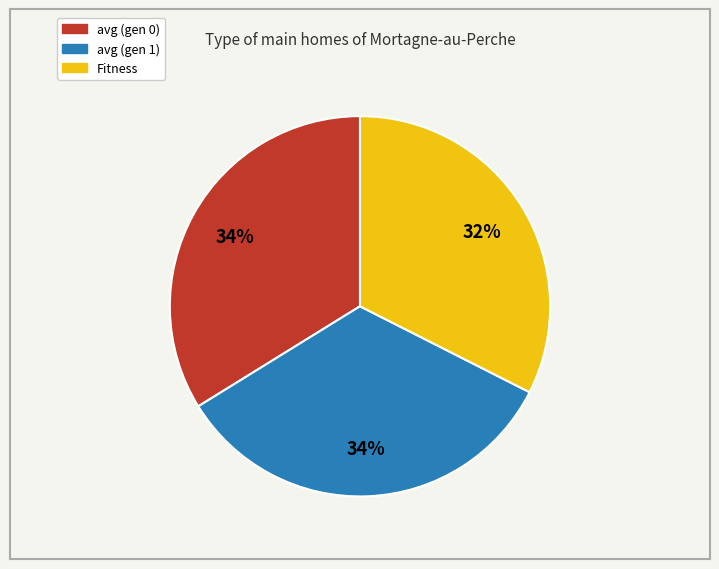

Does any single category account for the majority?

No